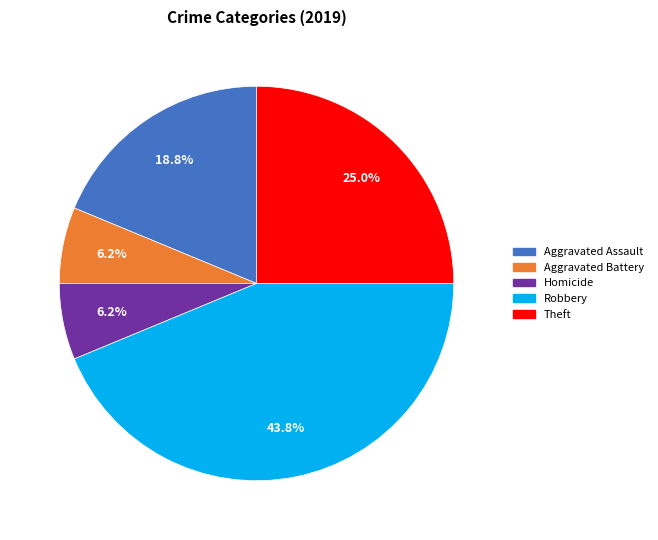

Does Theft account for over 50% of the chart?

No